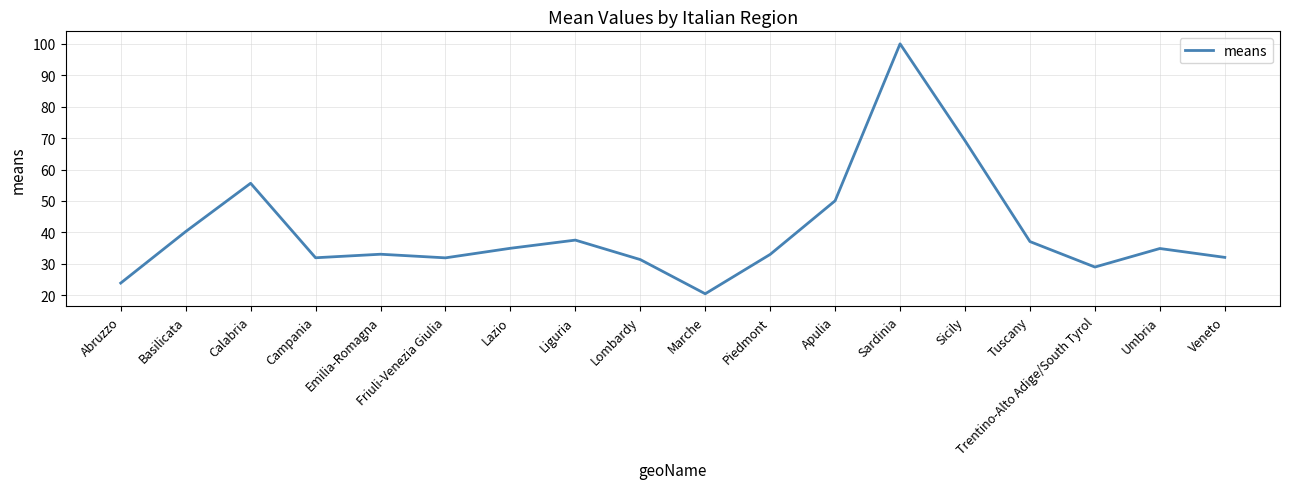

Is this an area chart (filled region under the line)?

No